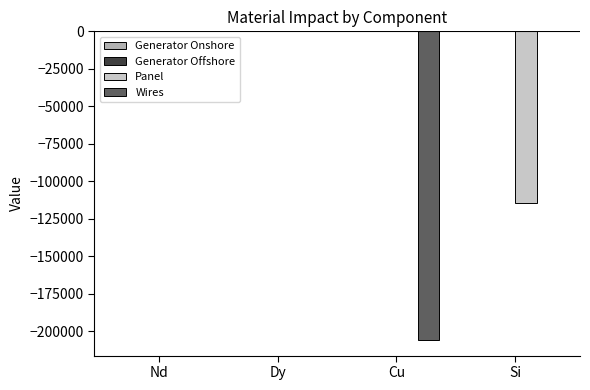

What is the total value across all series at Si?

-114468.4